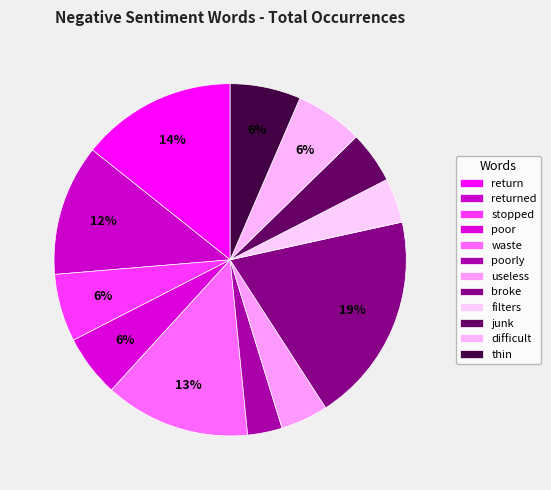

Rank the categories by value from lowest to highest.

poorly, filters, useless, junk, poor, stopped, difficult, thin, returned, waste, return, broke